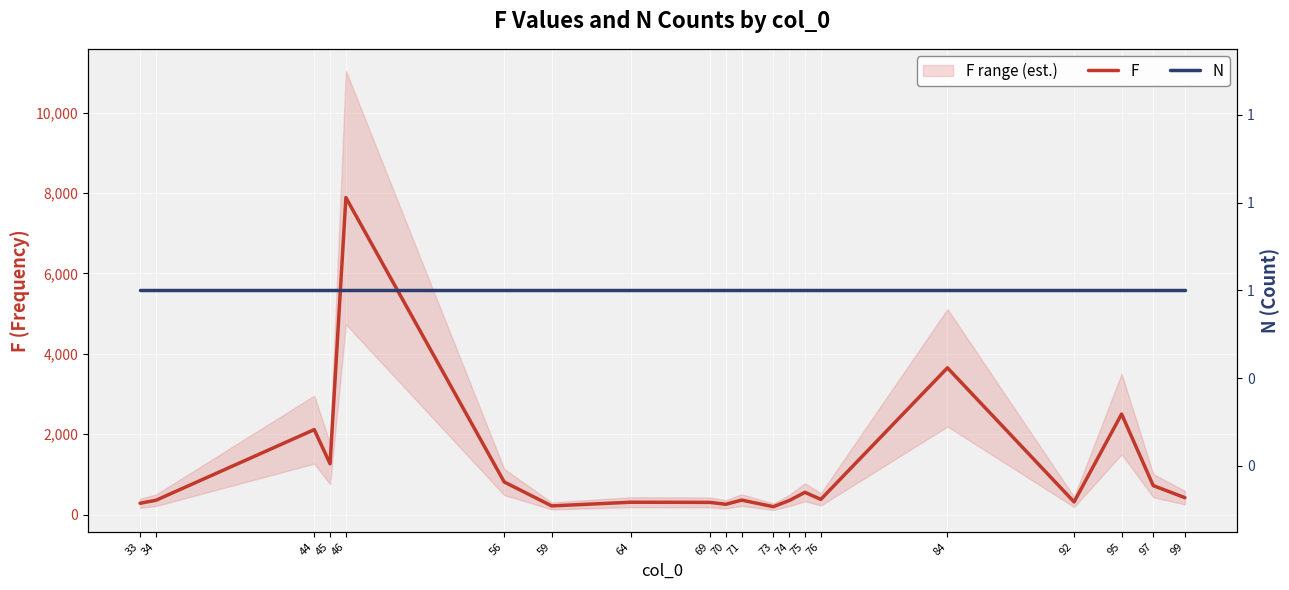

Reading left to right, list all the values displayed in this chart.

F: 283	357	2115	1265	7886	813	217	309	305	258	362	198	350	555	379	3652	316	2502	722	422
N: 1	1	1	1	1	1	1	1	1	1	1	1	1	1	1	1	1	1	1	1